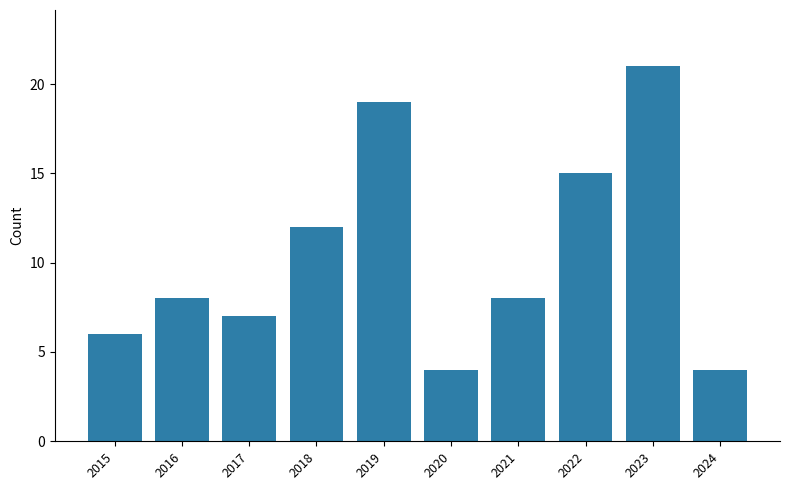

What is the difference between the second highest and minimum values?

15